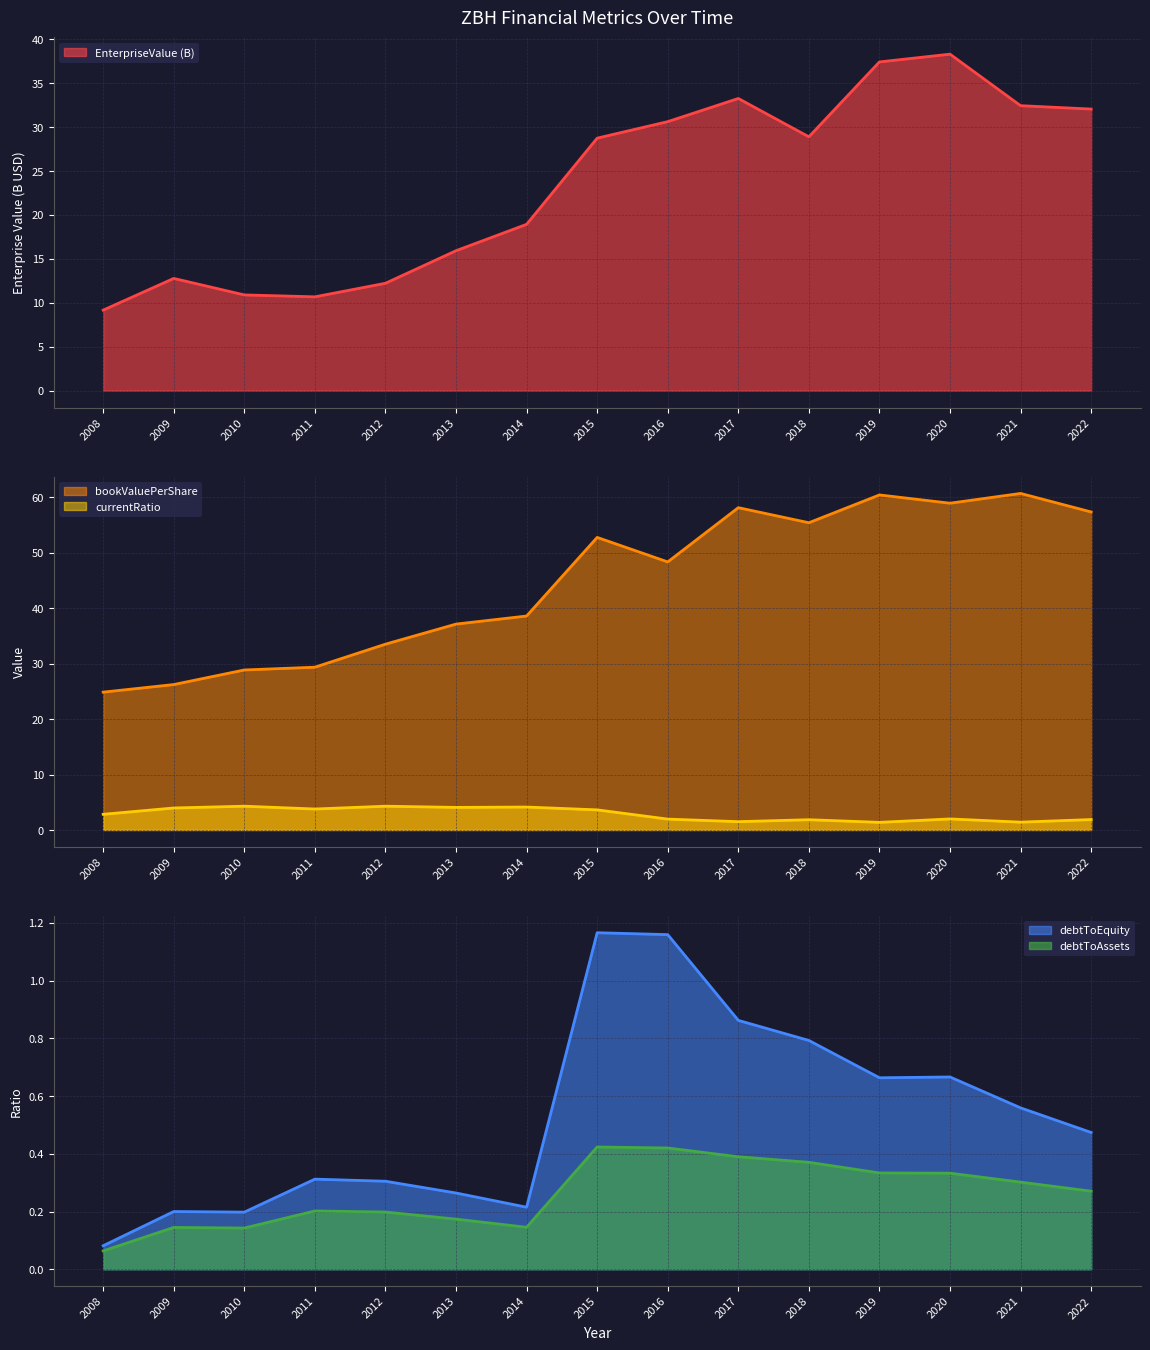

What is the difference between the highest and lowest values at 2016?

47.9